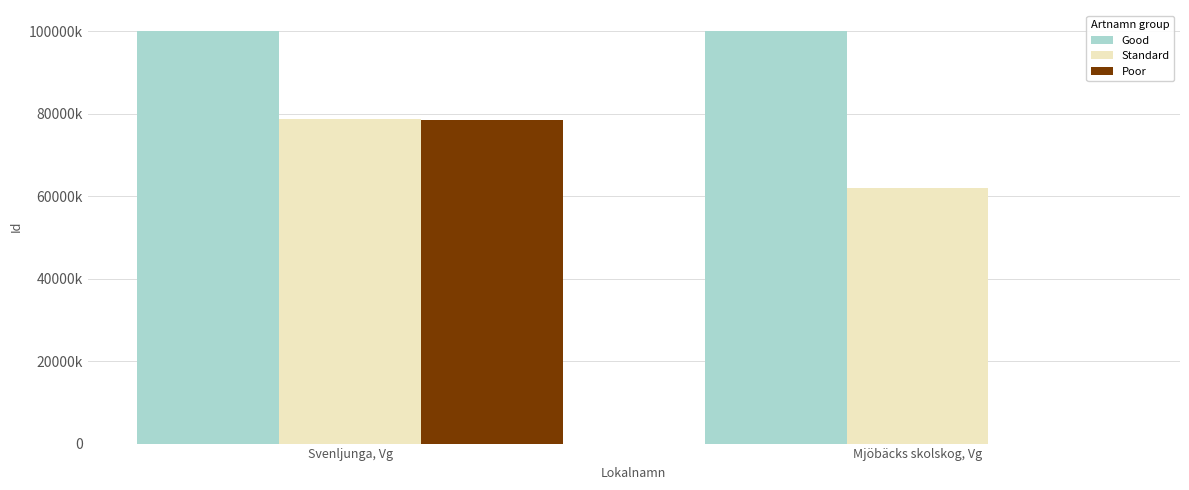

What position from the left is Mjöbäcks skolskog, Vg?

2